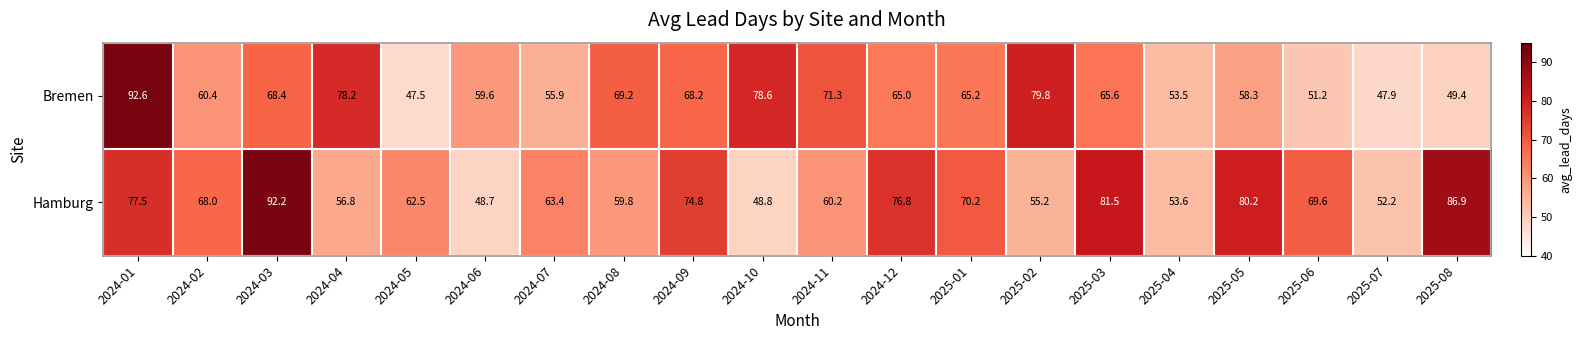

What is the difference between the Hamburg values at 2024-12 and 2025-06?

7.2